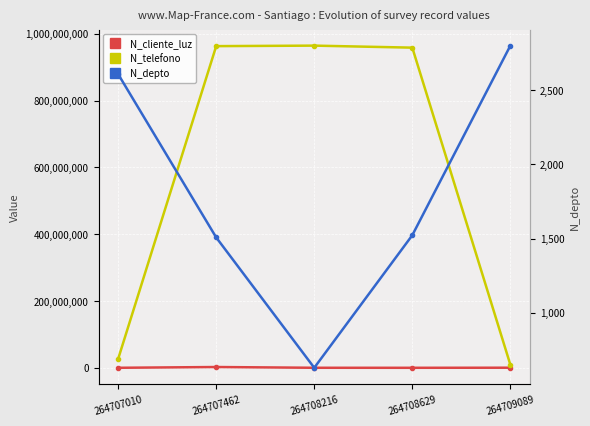

Reading left to right, list all the values displayed in this chart.

N_cliente_luz: 264707010=268734	264707462=2586314	264708216=324732	264708629=258663	264709089=521566
N_telefono: 264707010=26782635	264707462=963258714	264708216=964782014	264708629=958714336	264709089=9456798
N_depto: 264707010=2608	264707462=1508	264708216=630	264708629=1523	264709089=2800